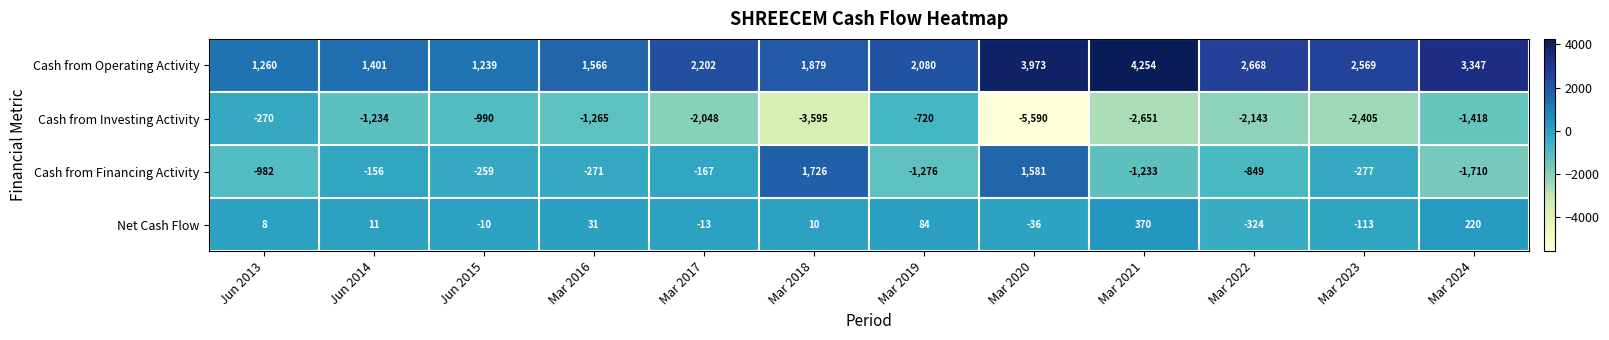

What is the total value across all series at Jun 2014?

22